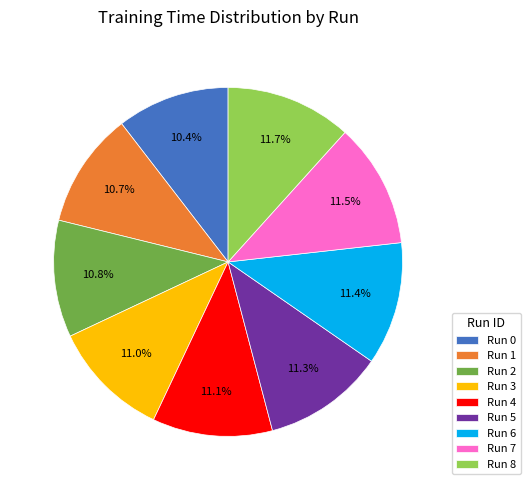

Does Run 0 account for over 50% of the chart?

No